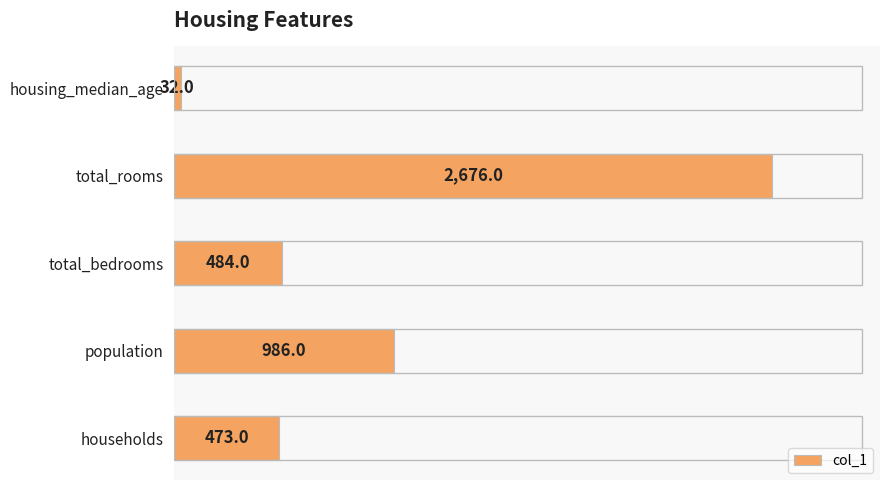

How many values are below 484?

2